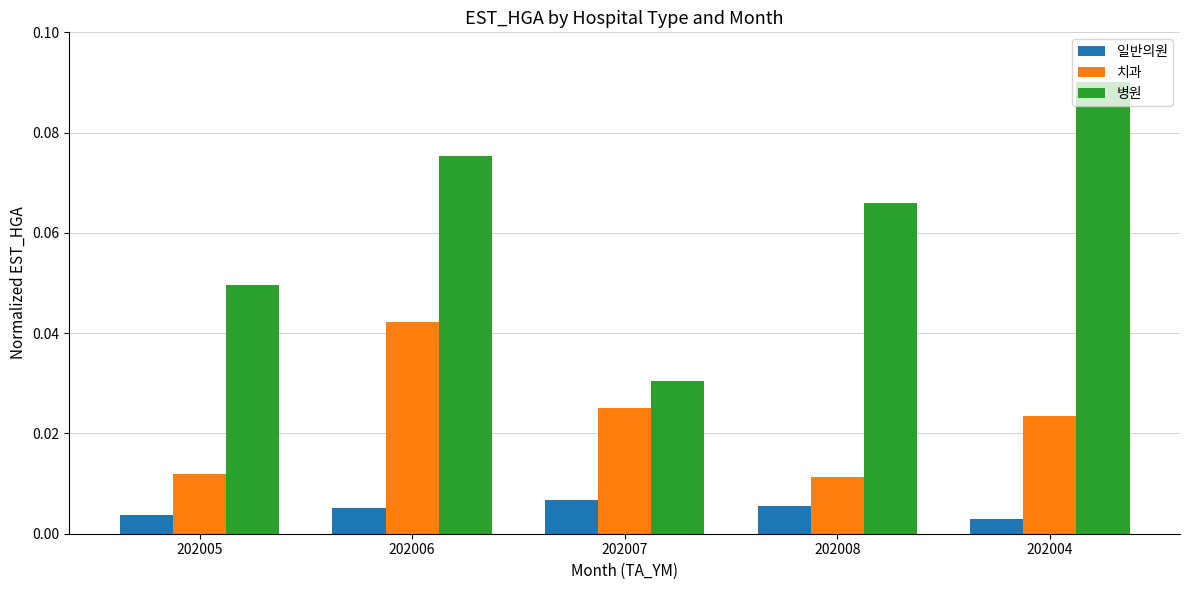

At which category does the chart reach its minimum across all series?

202004